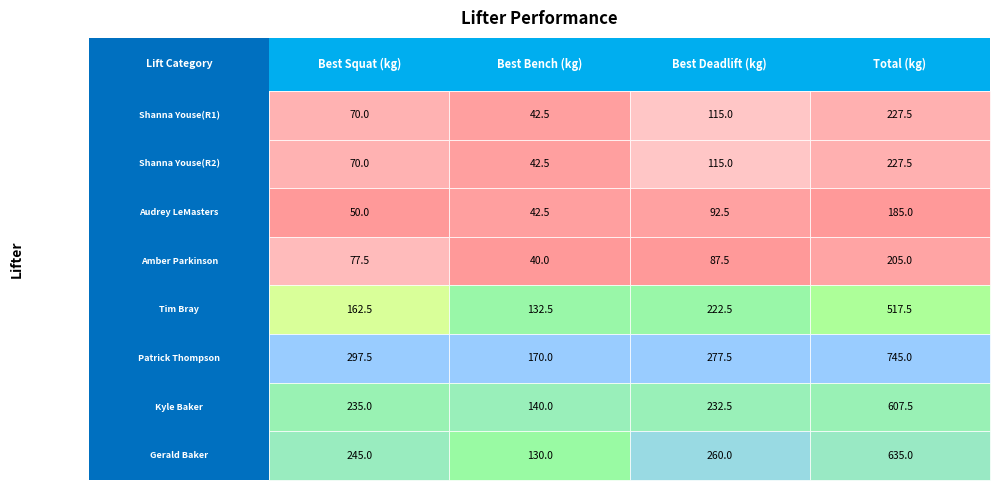

True or false: Bench has a value of 67.2 at 8.

False